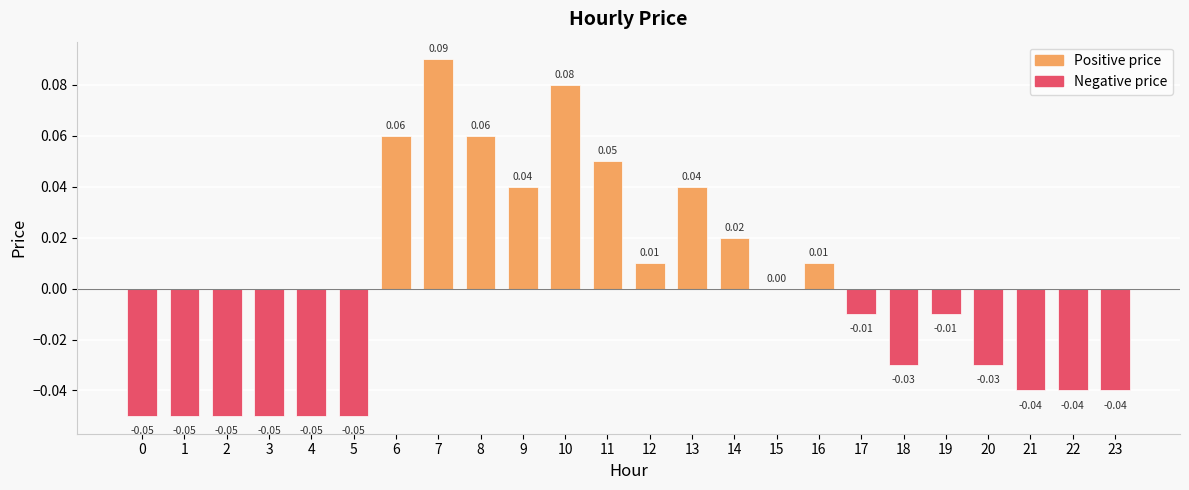

Count the number of data series in this chart.

1